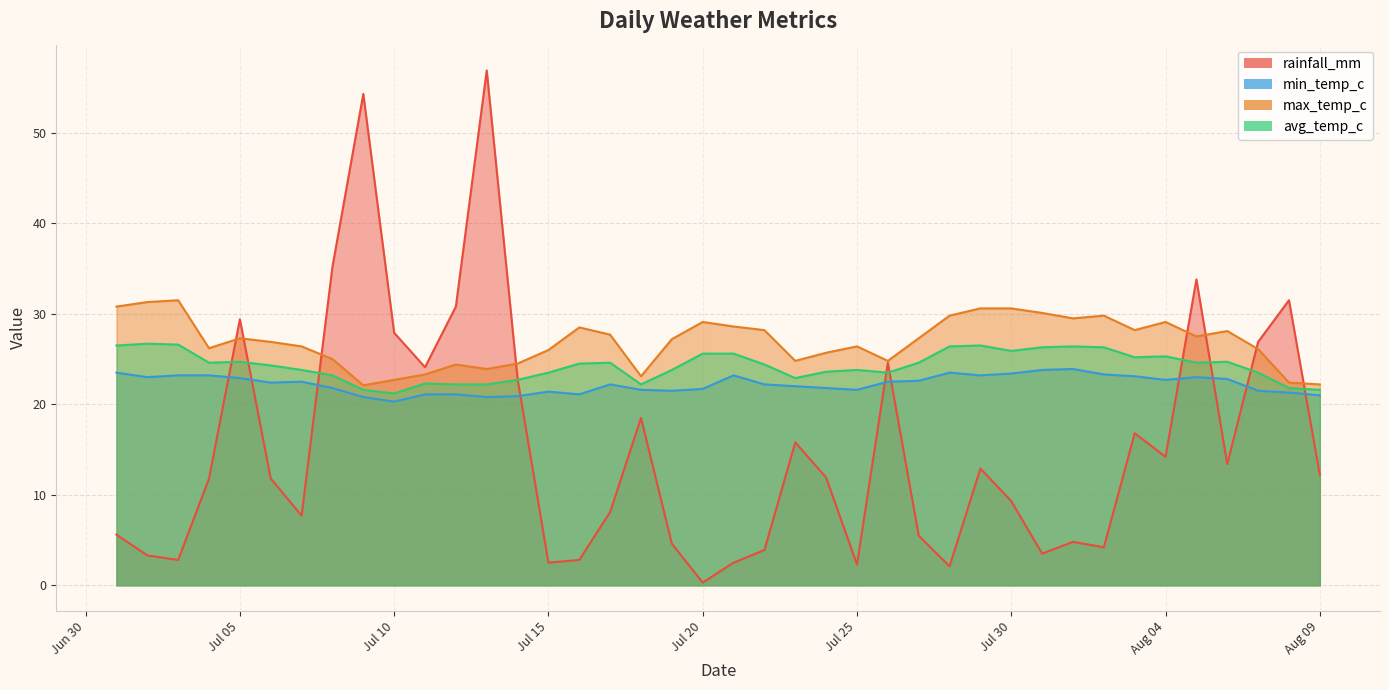

What are all the series names shown in the legend?

rainfall_mm, min_temp_c, max_temp_c, avg_temp_c